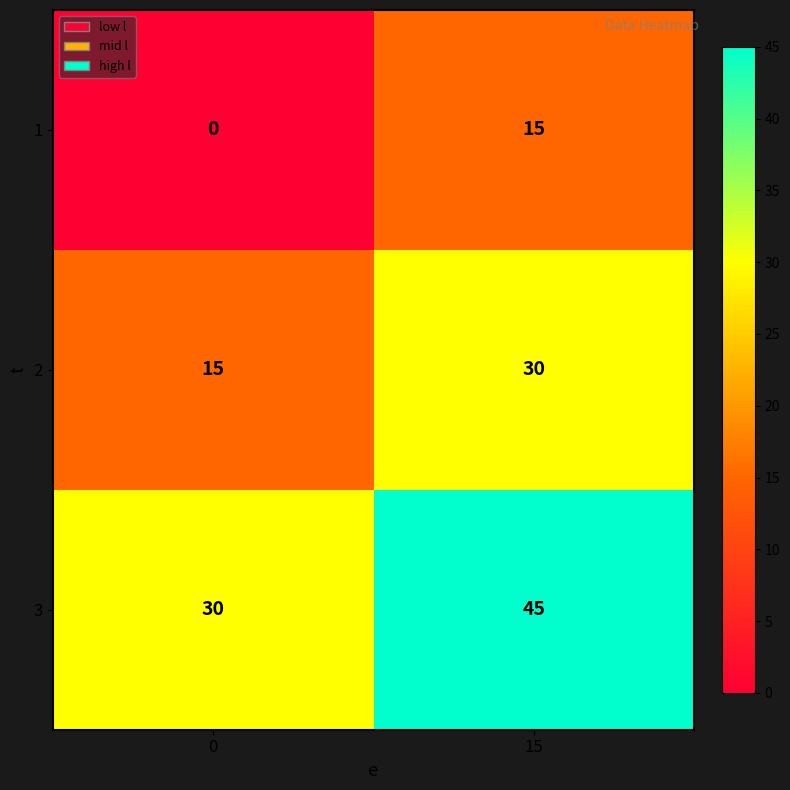

True or false: 2 has a value of 15 at 0.

True